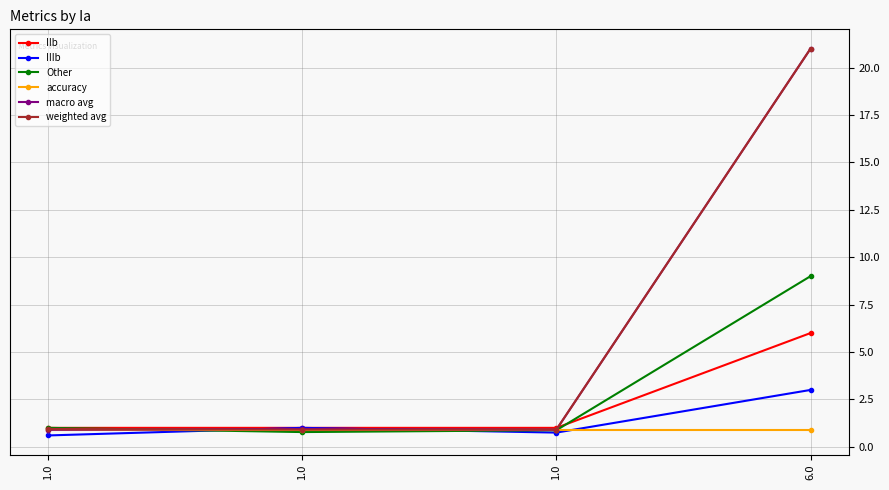

List the labels in order of accuracy value, smallest first.

1.0, 1.0, 1.0, 6.0